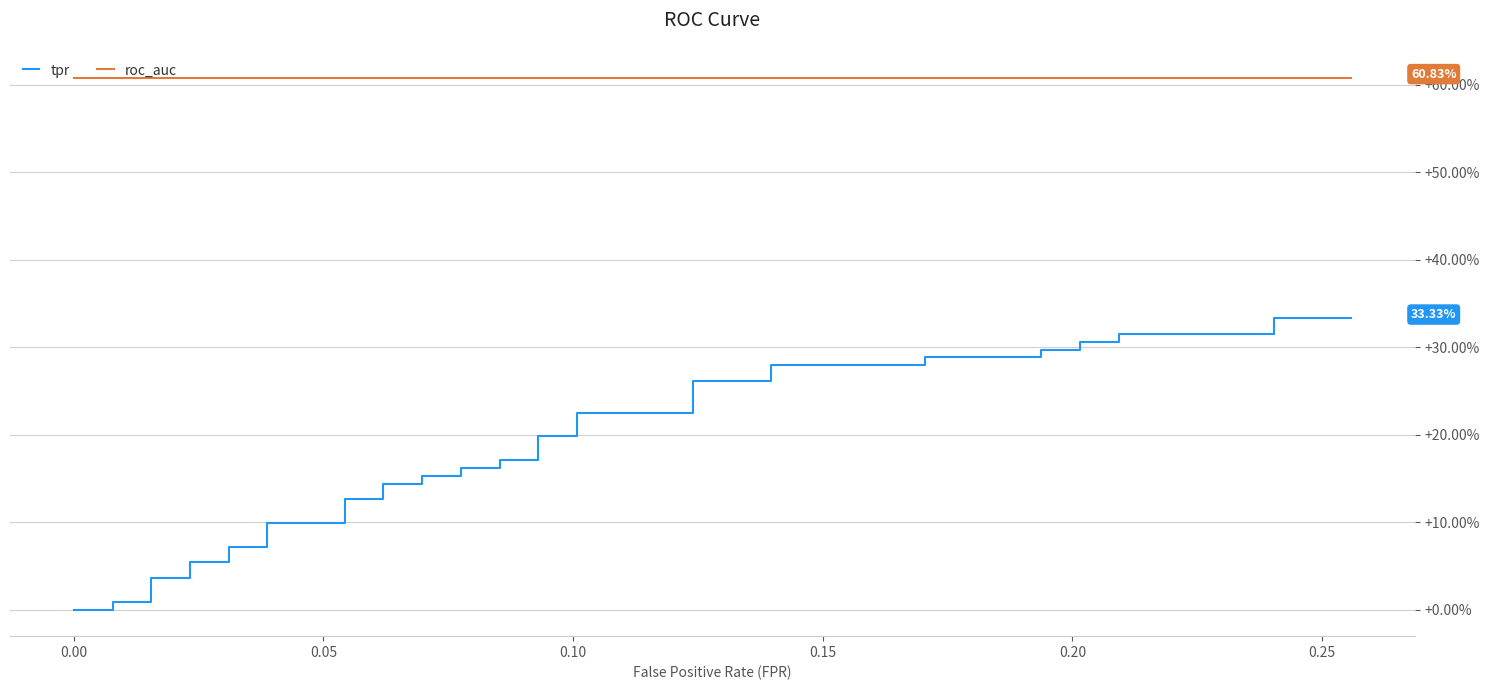

True or false: roc_auc and tpr intersect in this chart.

False